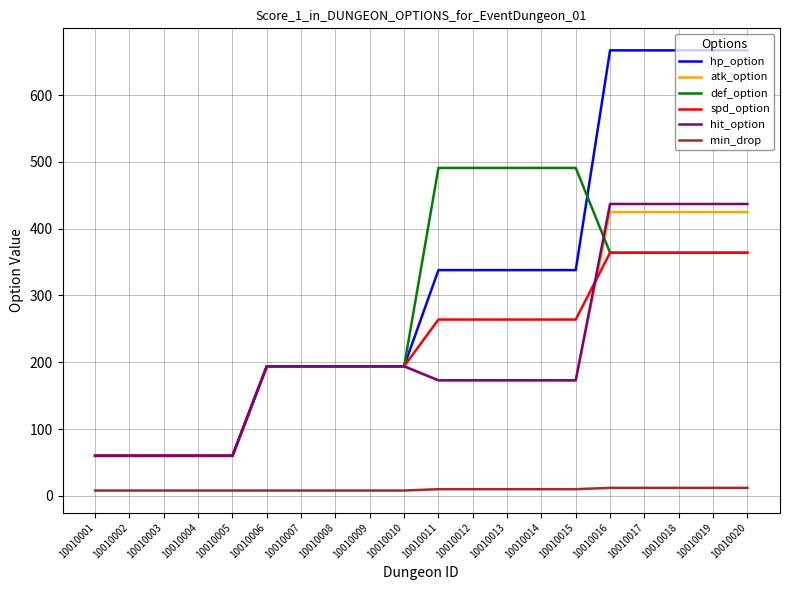

What is the approximate value of def_option at 10010012, to the nearest 10?

490